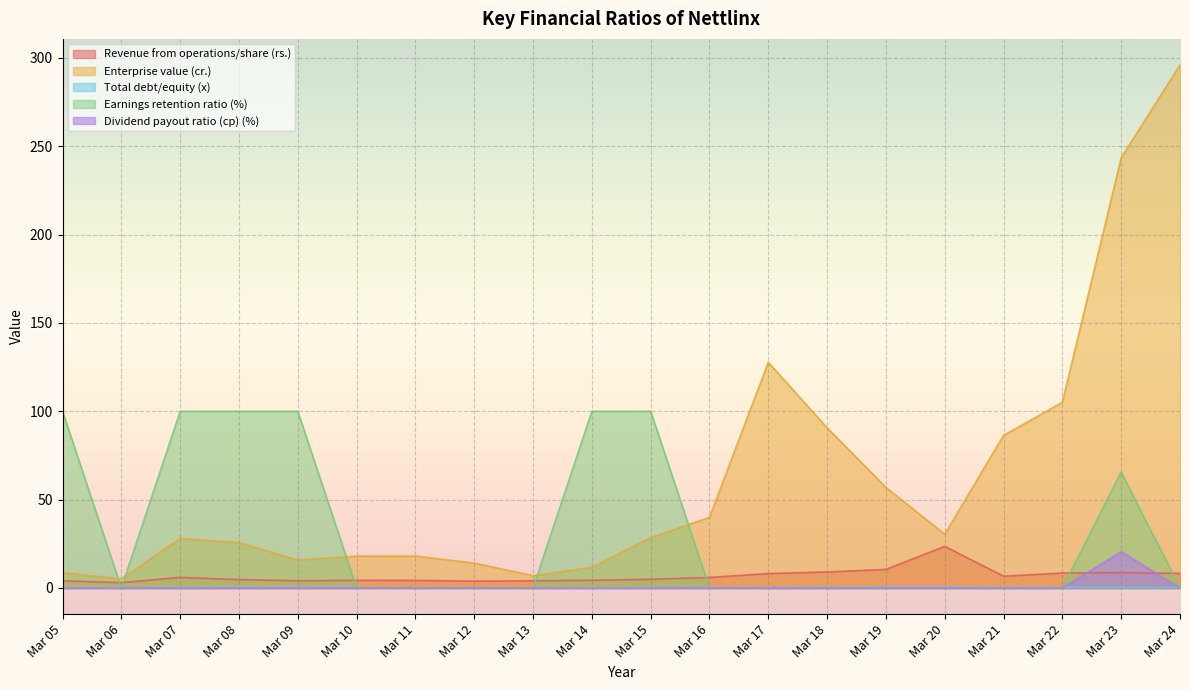

How many interior local peaks does the Revenue from operations/share (rs.) series have?

4